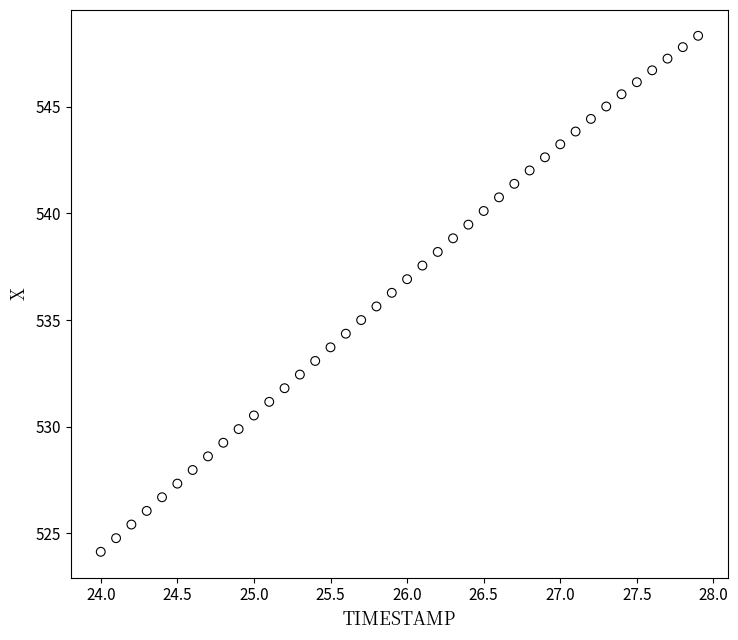

What is the range of X values (max minus min)?

3.9